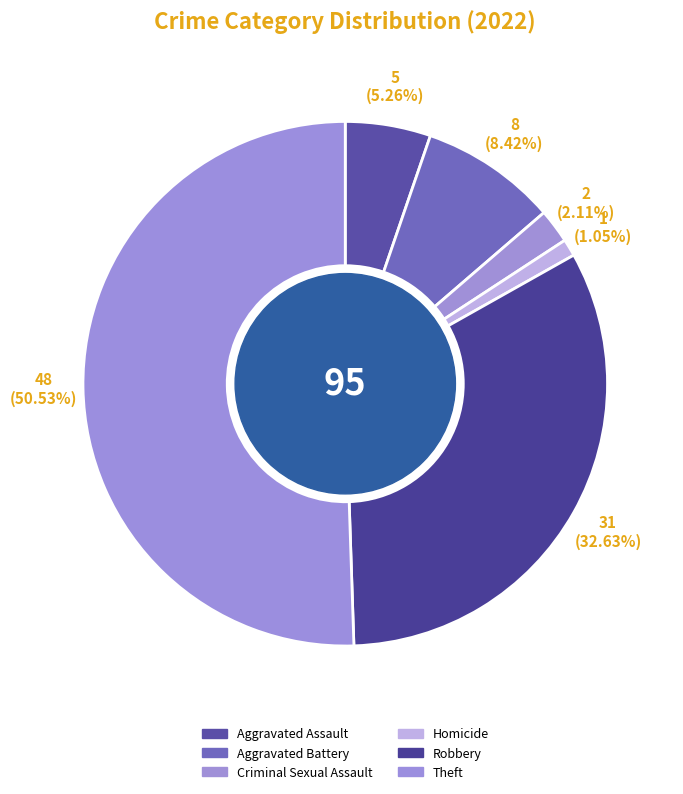

How many segments does this pie chart have?

6